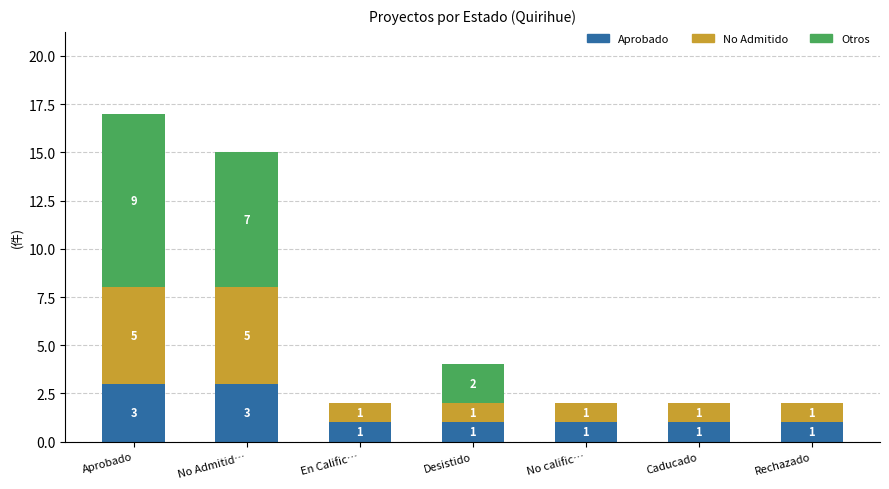

What is the highest value of the Aprobado series?

3